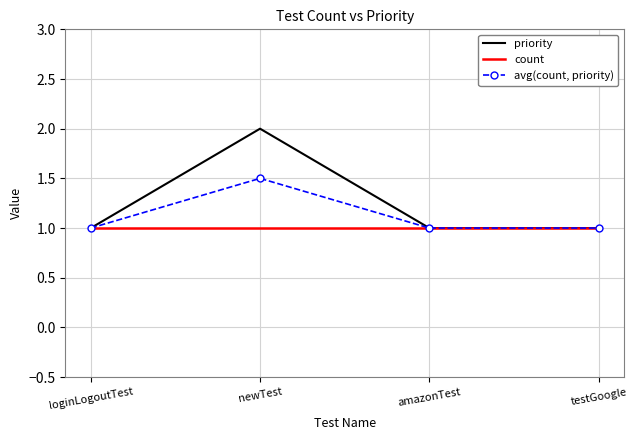

What is the difference between the maximum and minimum values in the priority series?

1.0